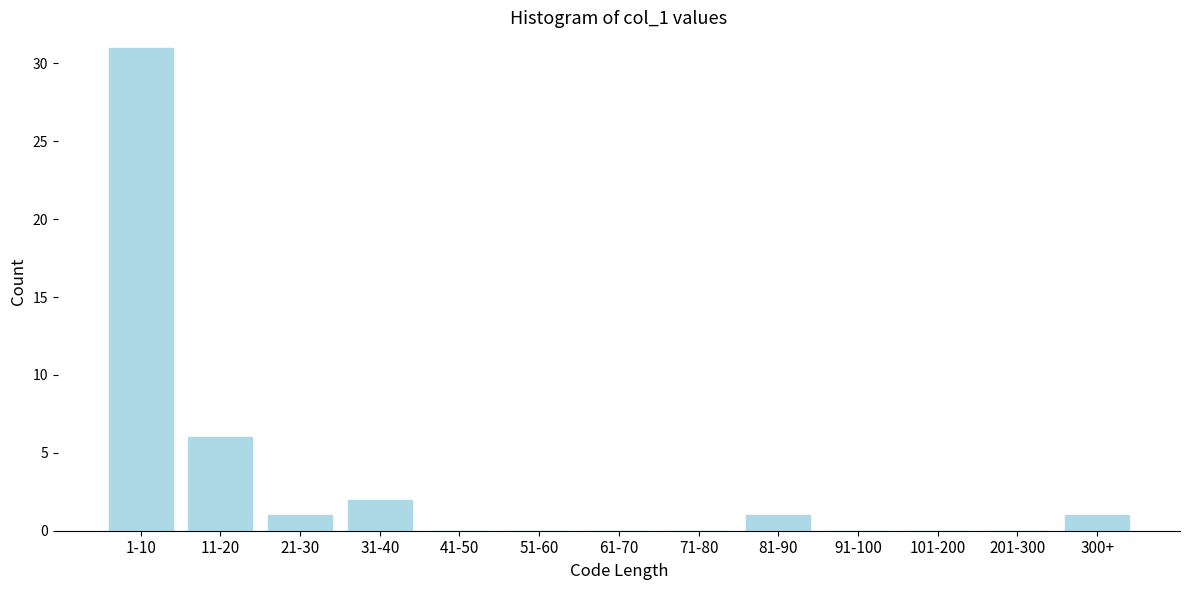

Reading right to left, transcribe all the data shown in this chart.

300+=1	201-300=0	101-200=0	91-100=0	81-90=1	71-80=0	61-70=0	51-60=0	41-50=0	31-40=2	21-30=1	11-20=6	1-10=31